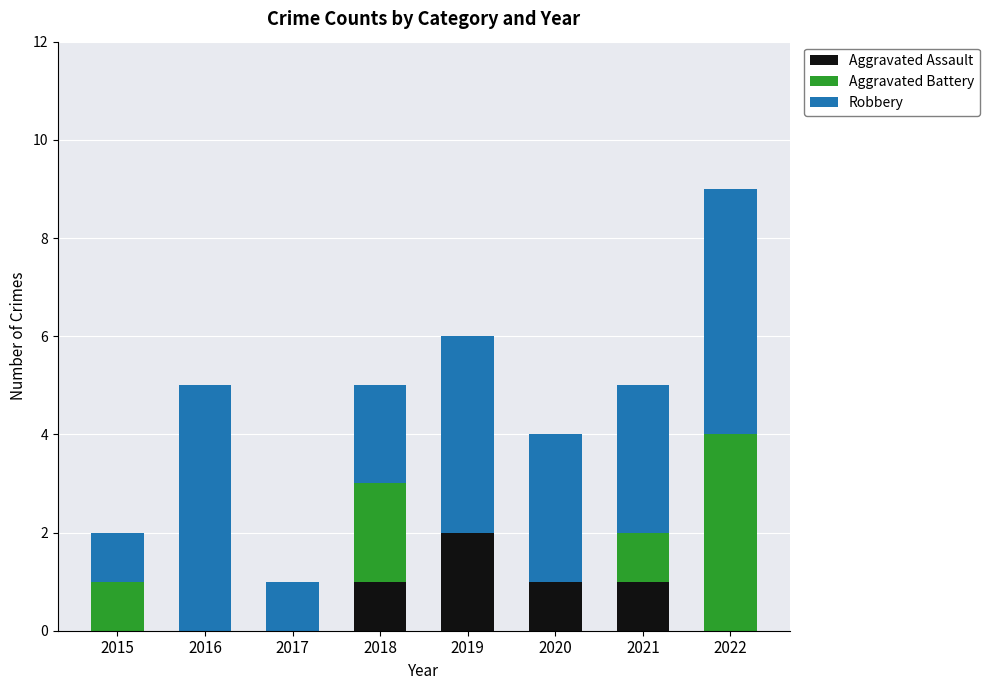

Is it true that Aggravated Assault equals 1 at 2018?

True